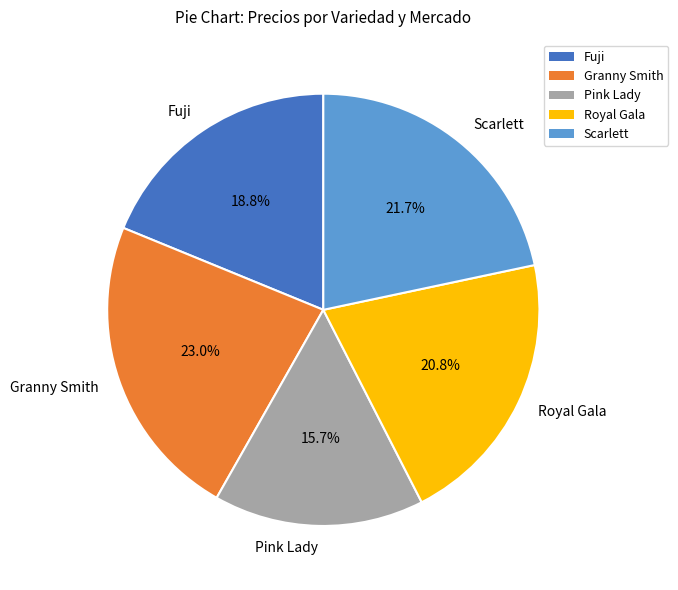

What is the smallest slice in the pie chart?

Pink Lady